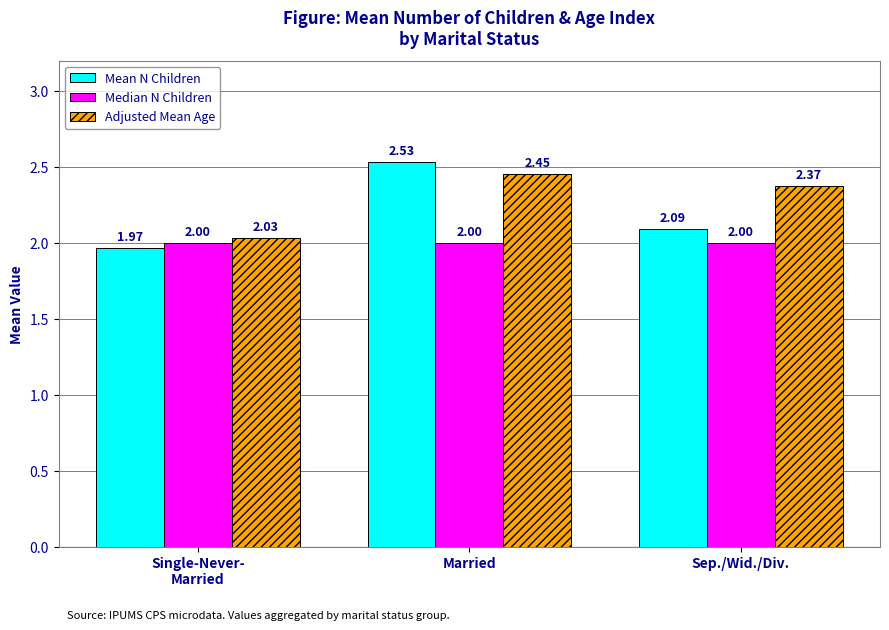

Which series has the largest total across all categories?

Adjusted Mean Age